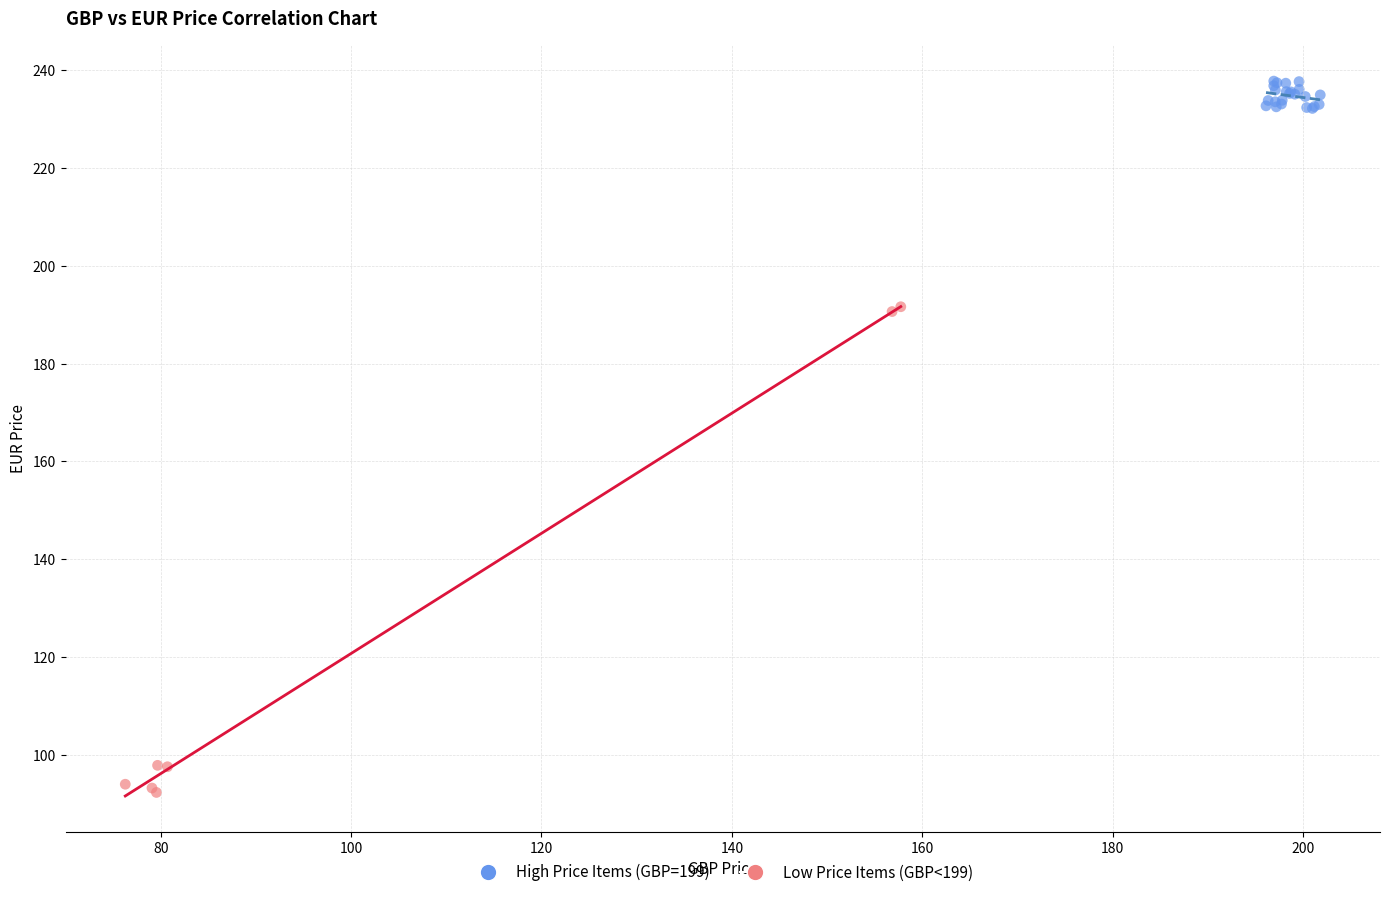

Which series contains the lowest Y value?

Low Price Items (GBP<199)